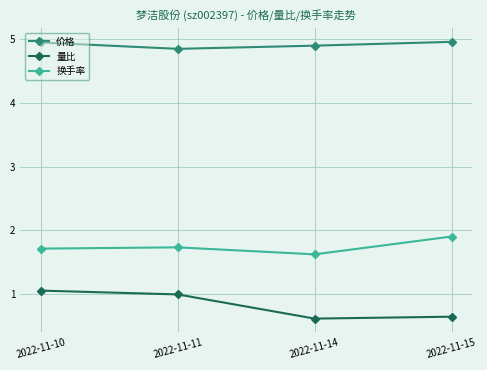

Between 2022-11-10 and 2022-11-11, which series saw the biggest shift?

价格